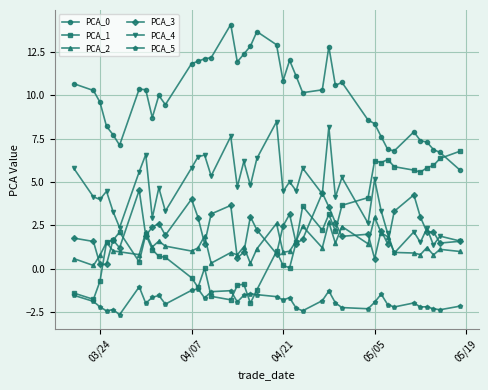

What is the lowest value of the PCA_2 series?

0.2